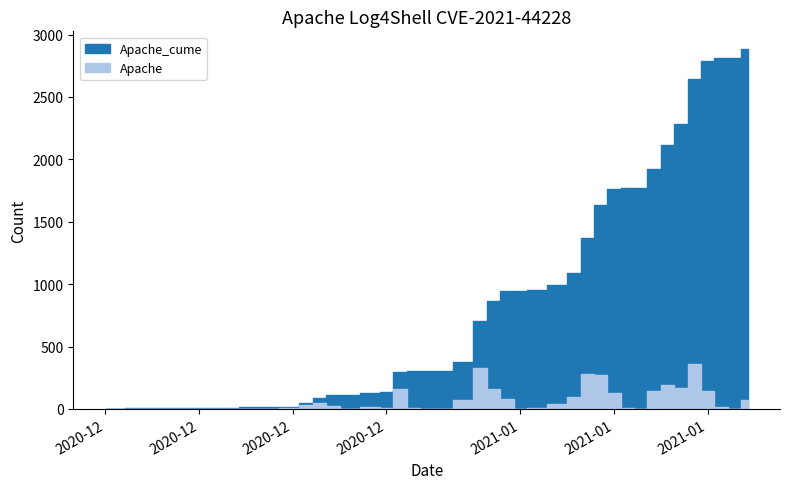

Which category has the lowest value in the Apache_cume series?

2020-12-01